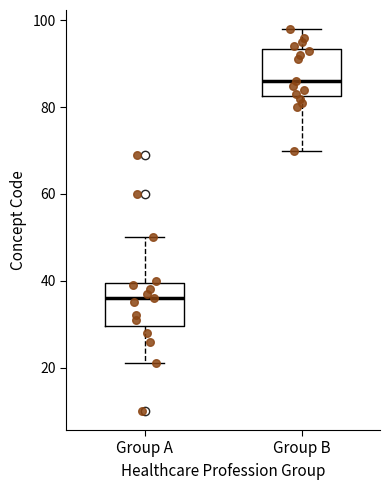

Reading left to right, read every box against the y-axis: the position of its median line, the range the box covers, and the ends of its whiskers. The values are not printed on the chart, so give them approximately, as read against the axis.

Group A: median 36, box 30 to 40, whiskers 22 to 50
Group B: median 86, box 82 to 94, whiskers 70 to 98